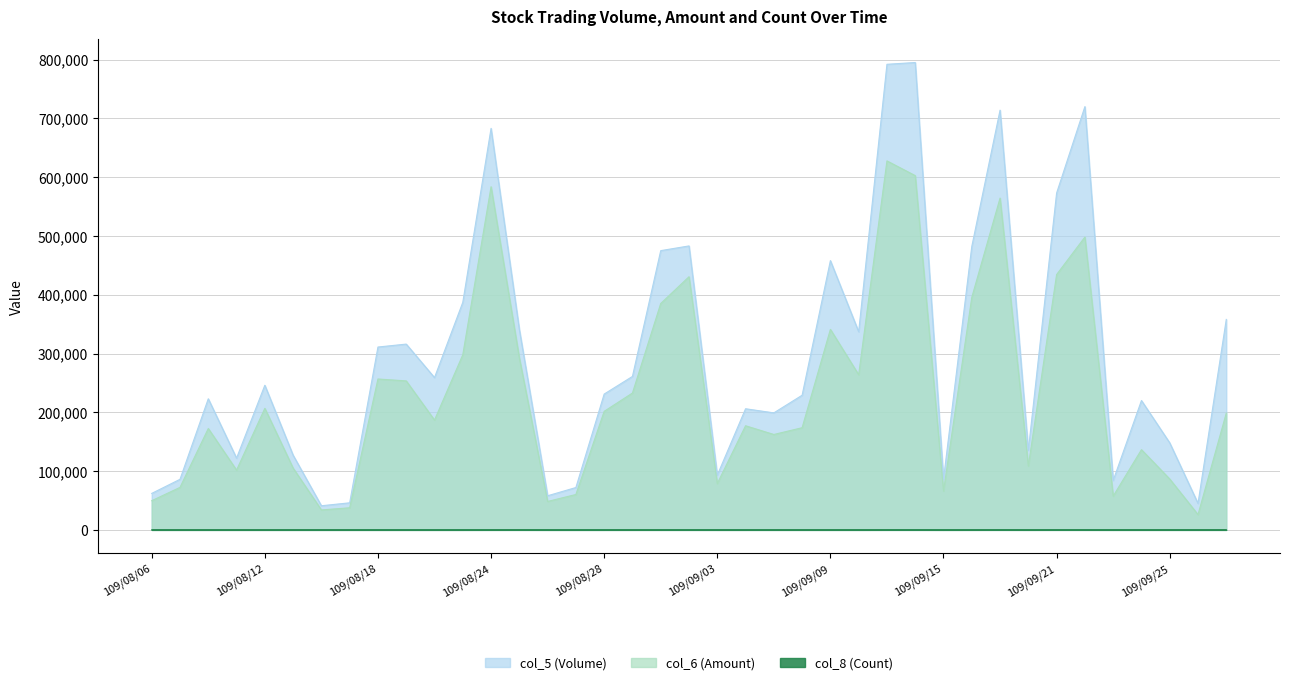

What is the greatest value displayed?

795000